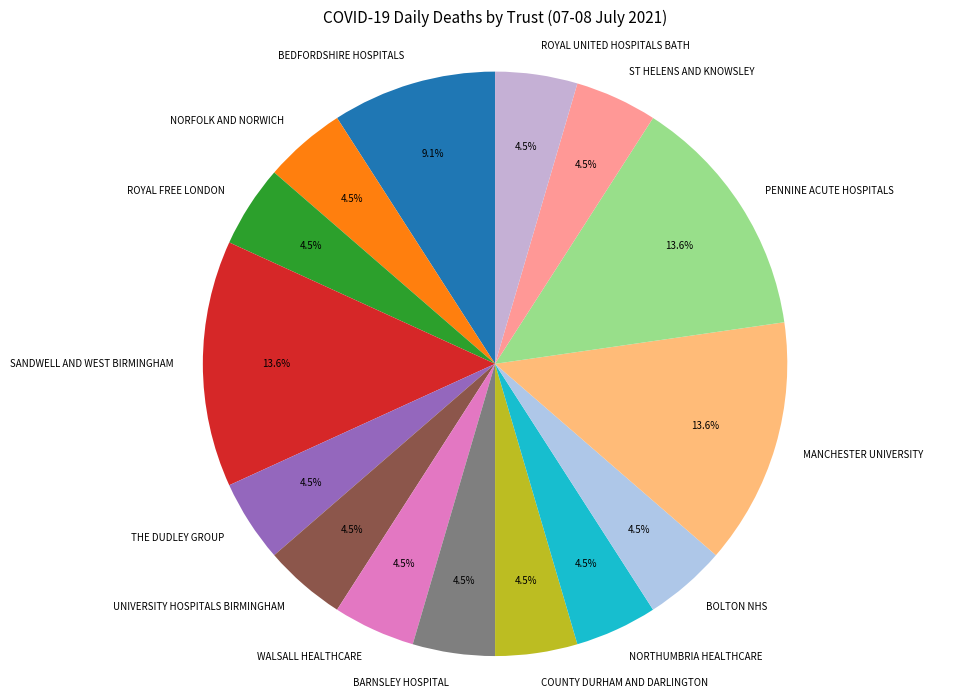

To the nearest percent, what is the combined percentage of SANDWELL AND WEST BIRMINGHAM and PENNINE ACUTE HOSPITALS?

27%